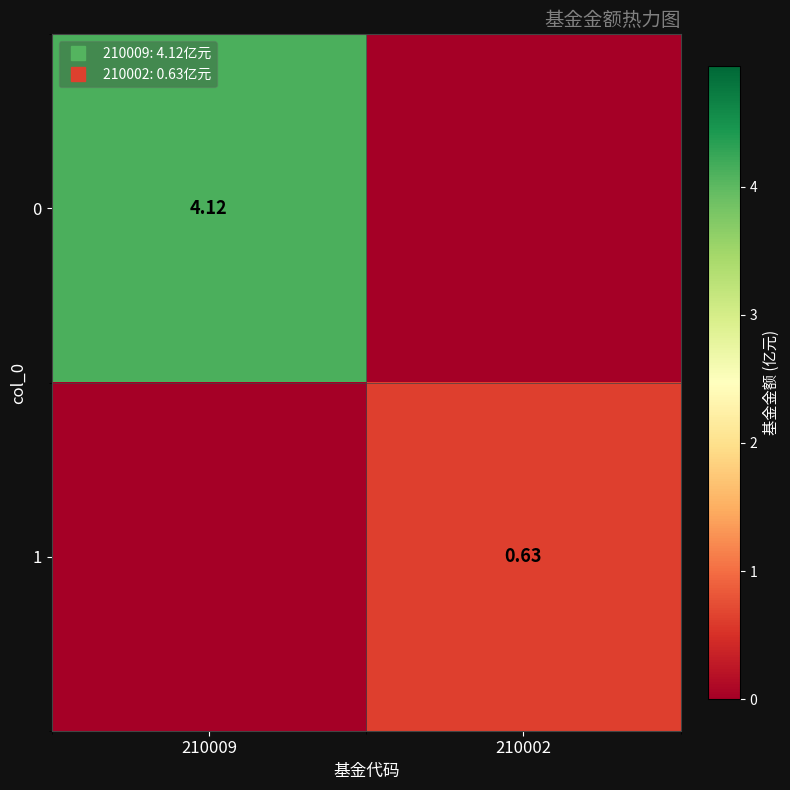

How many data points does each series have?

2